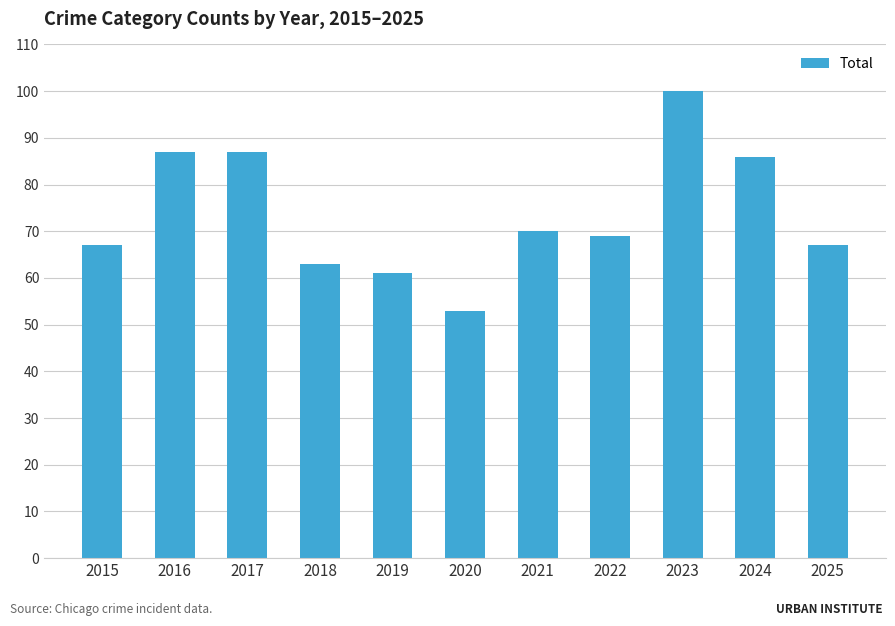

Approximately how many times larger is the value at 2016 compared to 2025?

1.3